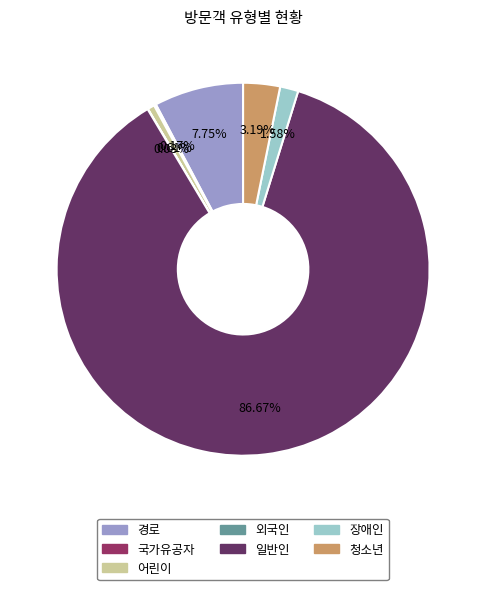

True or false: 어린이 accounts for 7% of the total.

False